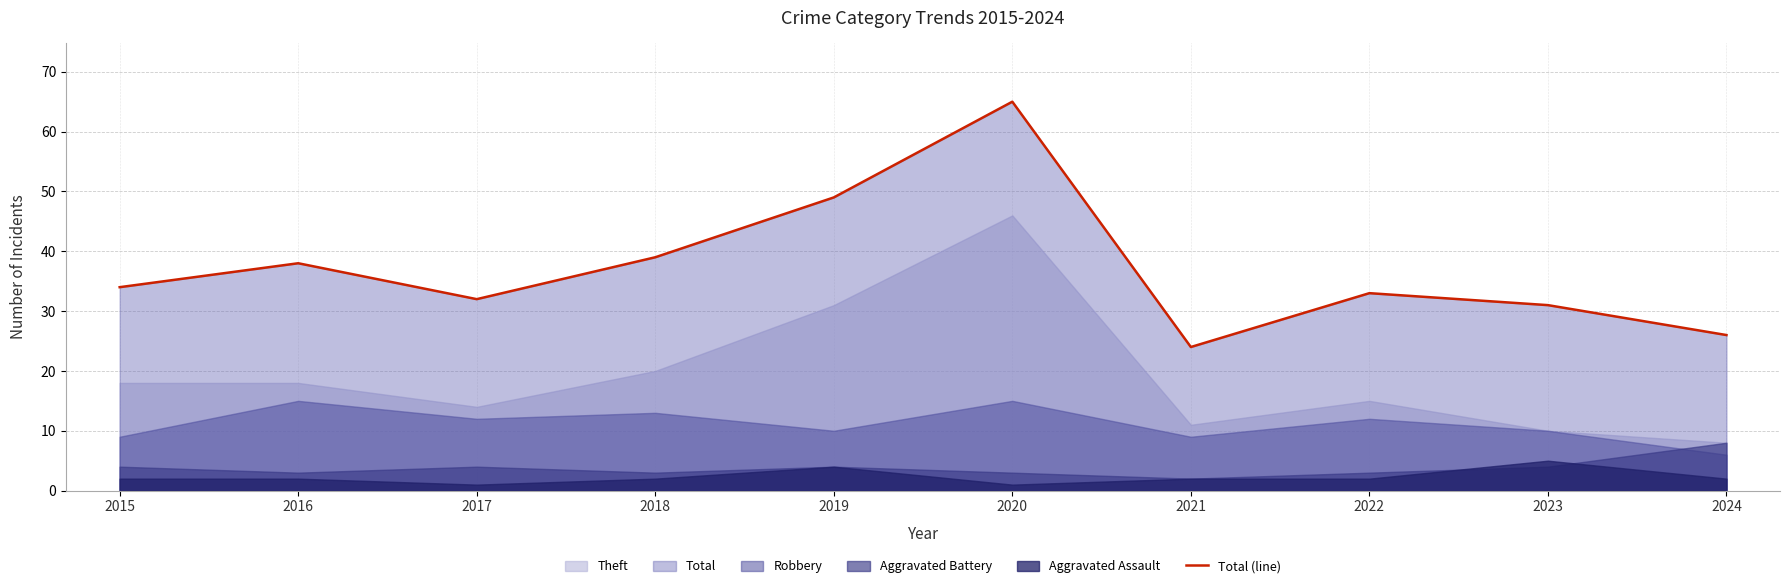

What is the difference between the maximum and minimum values?

41